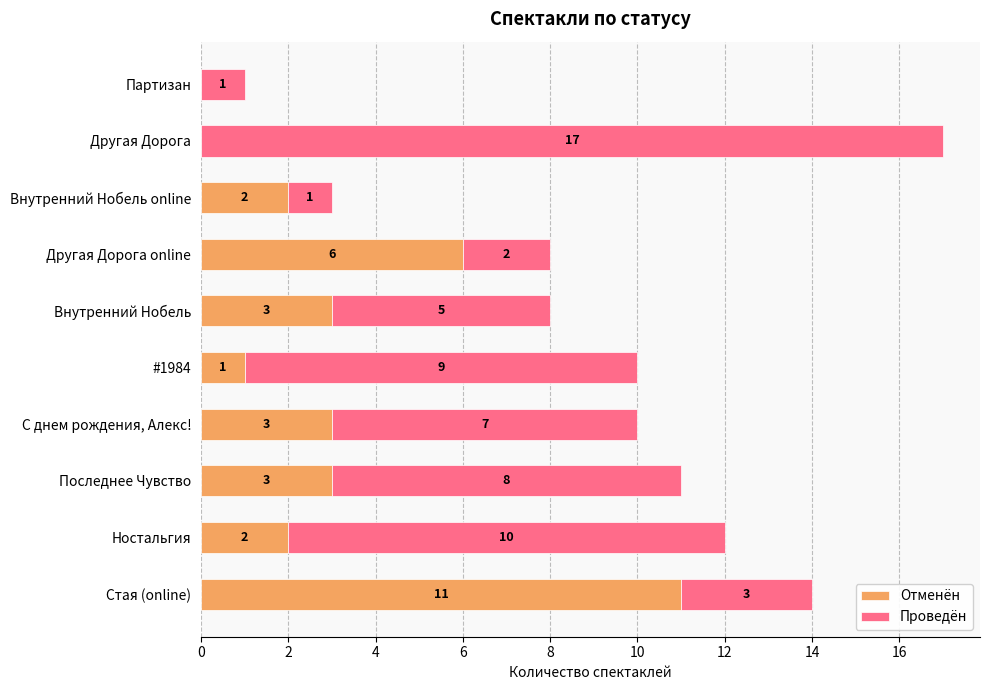

Where is Отменён nearest to the value 5?

Другая Дорога online